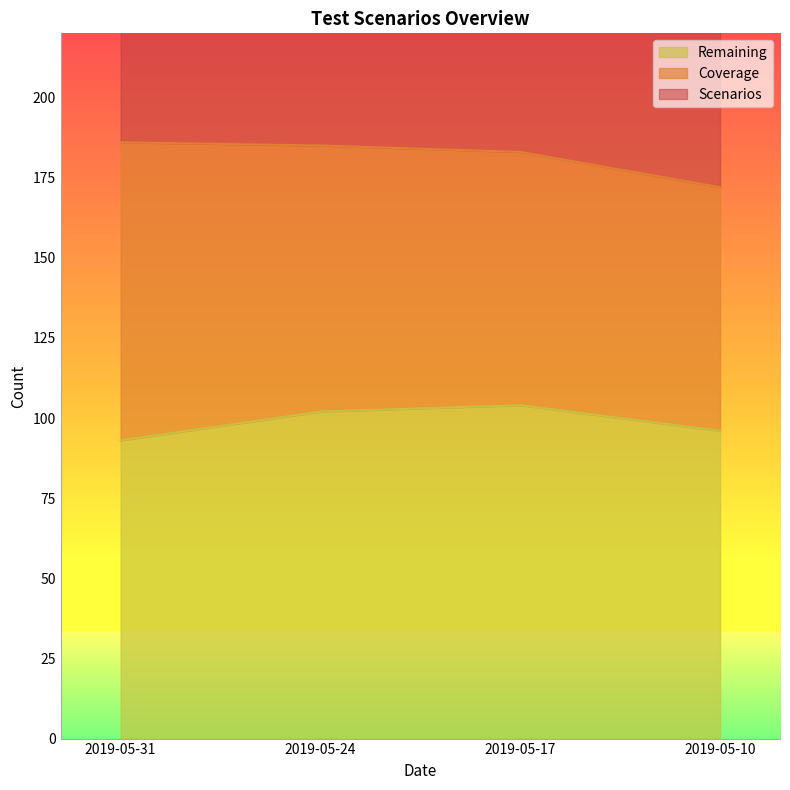

Is it true that Remaining equals 21 at 2019-05-17?

False